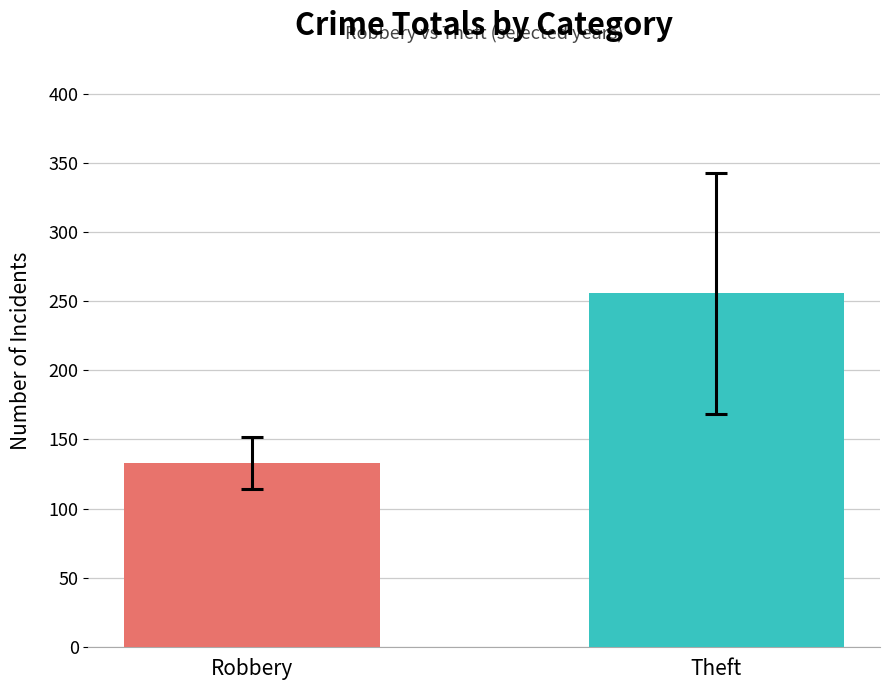

What is the minimum value shown in the chart?

133.0